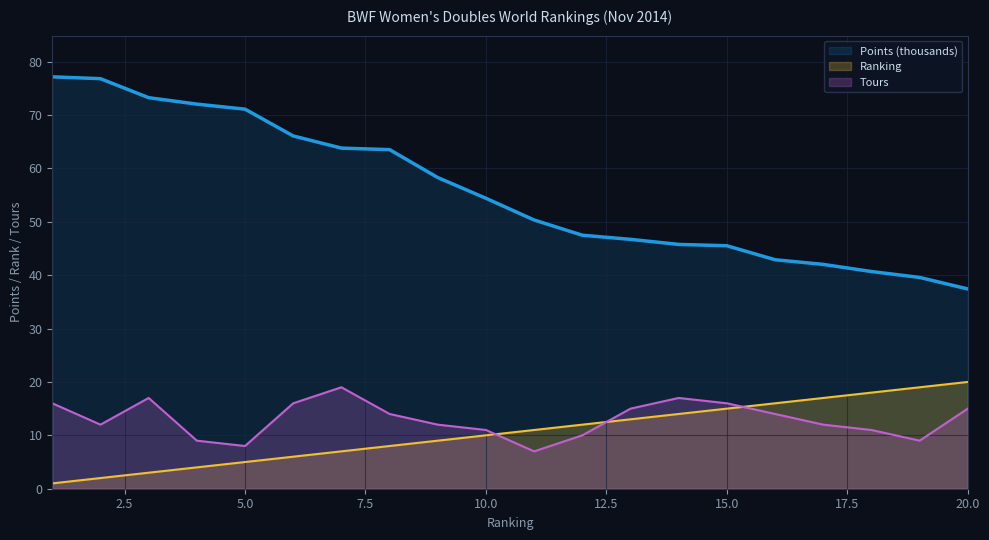

The value of Points at 20 is 37.4. True or false?

True